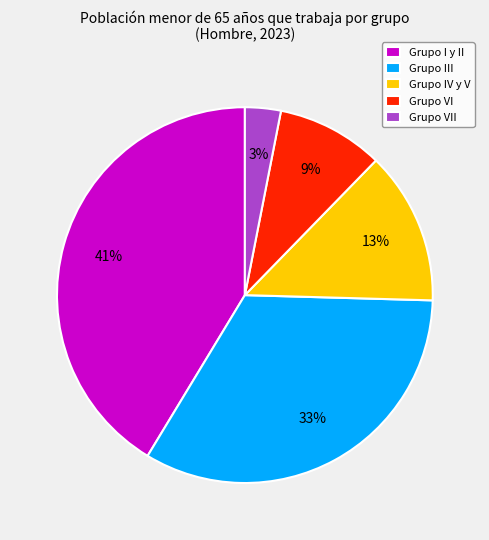

Is it true that Grupo I y II is 31% of the pie?

False